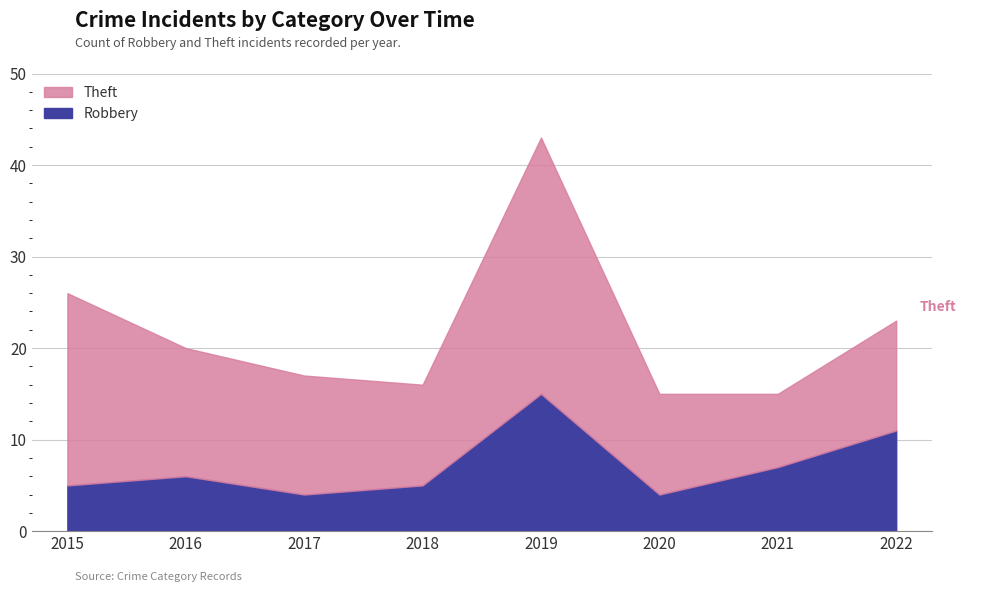

What is the value of the Theft point at the 4th from the left?

11